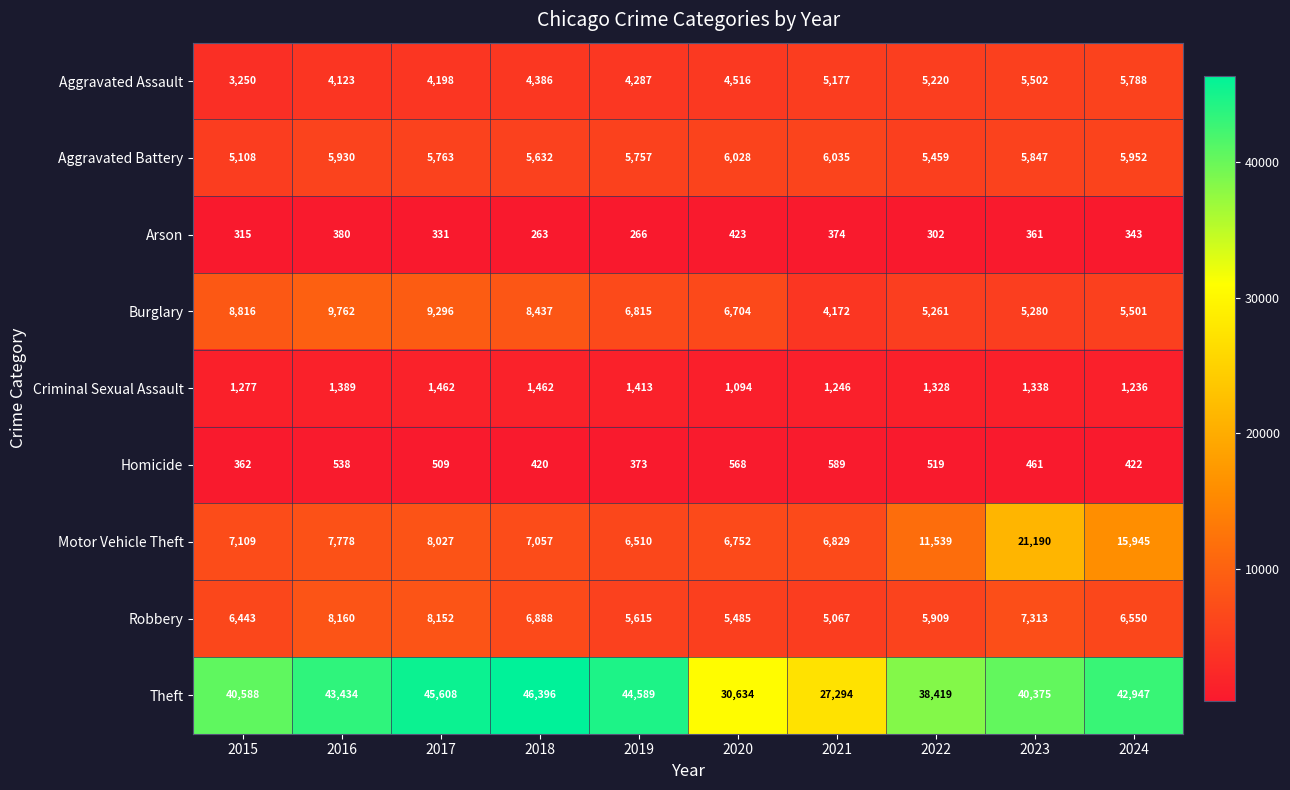

List the series in order of their peak value, highest first.

Theft, Motor Vehicle Theft, Burglary, Robbery, Aggravated Battery, Aggravated Assault, Criminal Sexual Assault, Homicide, Arson